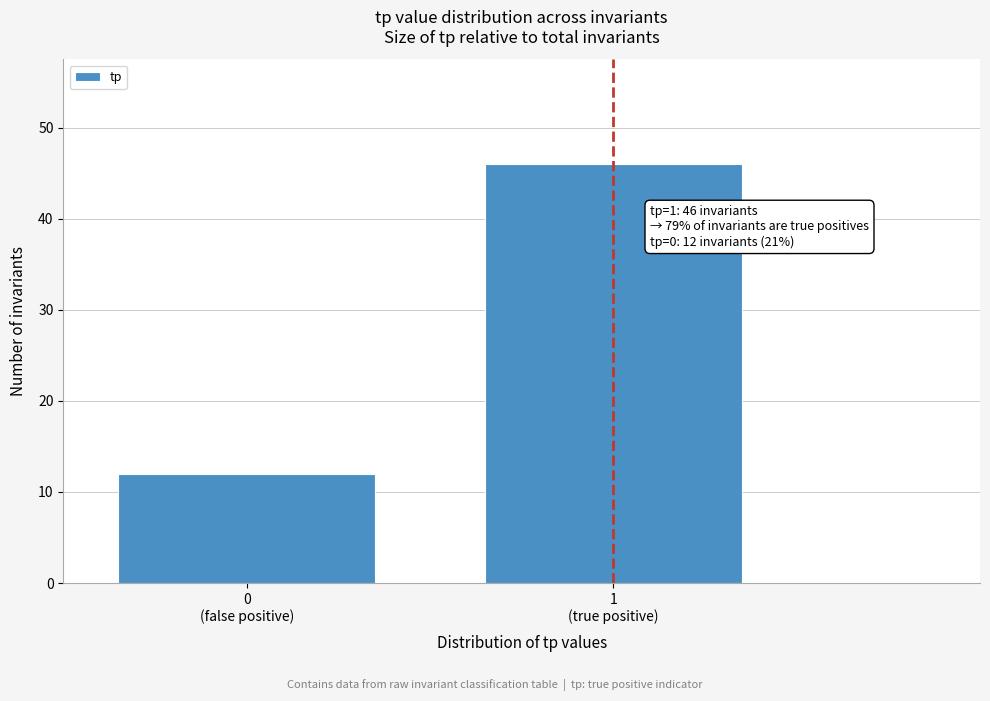

Reading left to right, transcribe all the data shown in this chart.

12	46